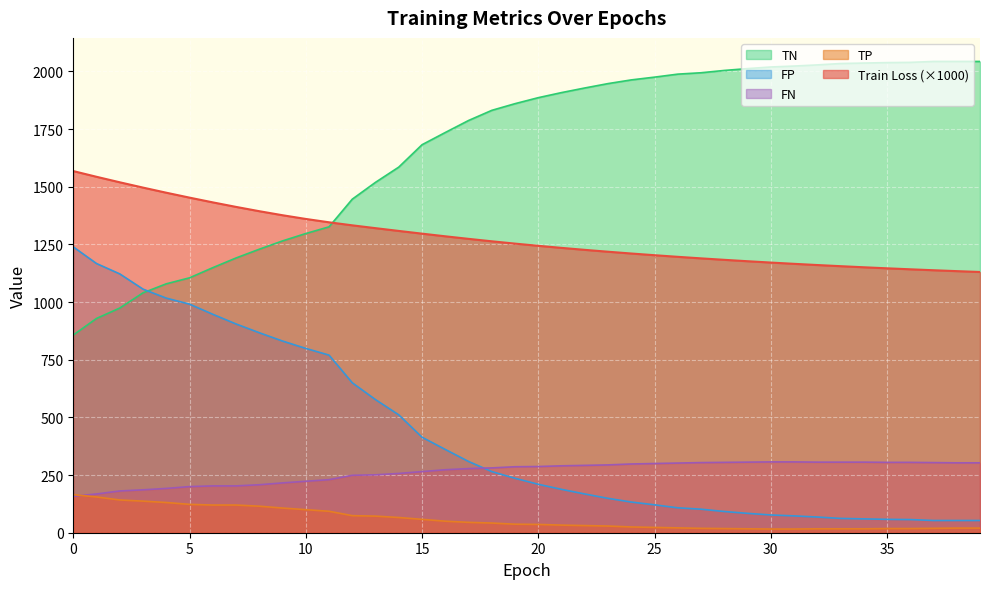

After their last crossing, which series has the higher values: FN or TP?

FN